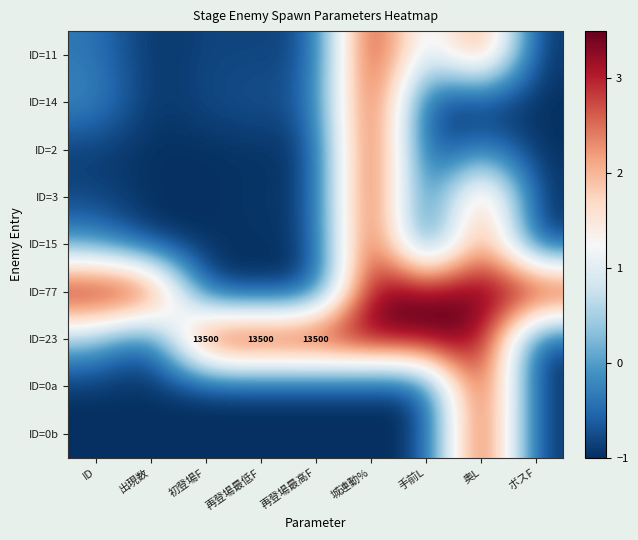

At 再登場最高F, list the series in order from largest to smallest.

ID=23, ID=14, ID=11, ID=3, ID=15, ID=2, ID=77, ID=0a, ID=0b